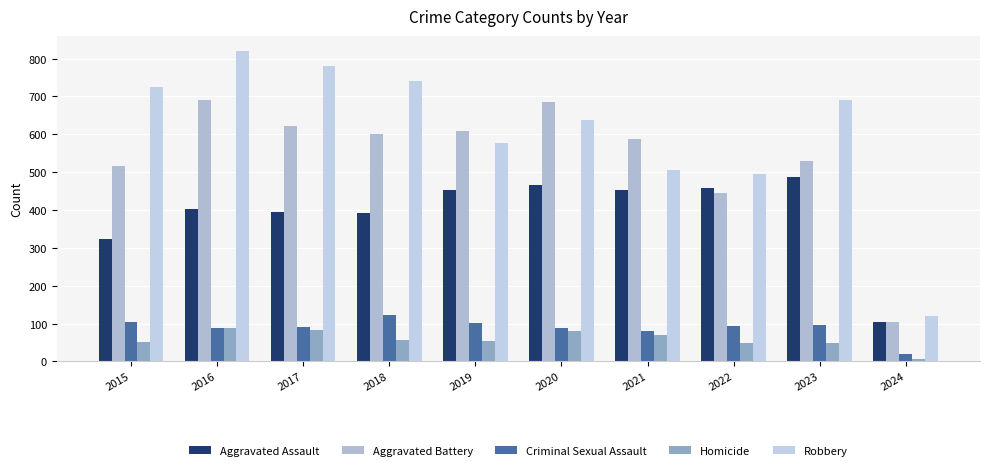

Which category has the lowest value in the Homicide series?

2024